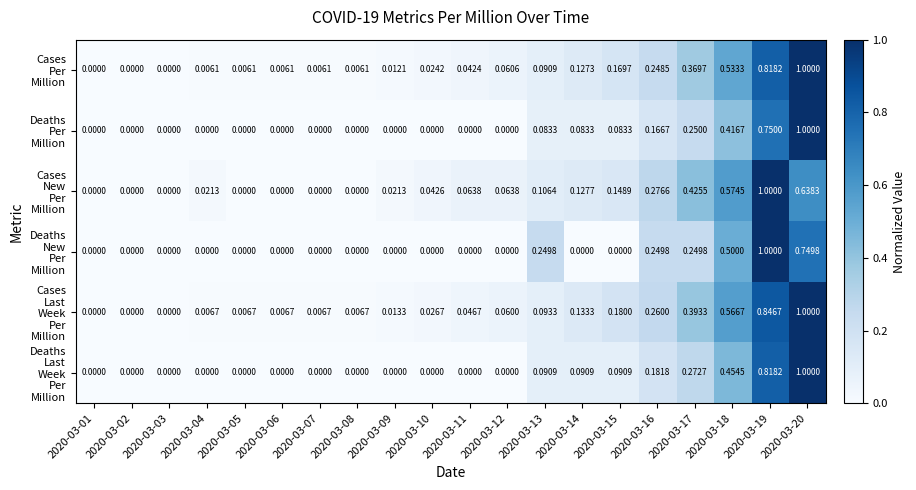

How many series are shown in this chart?

6